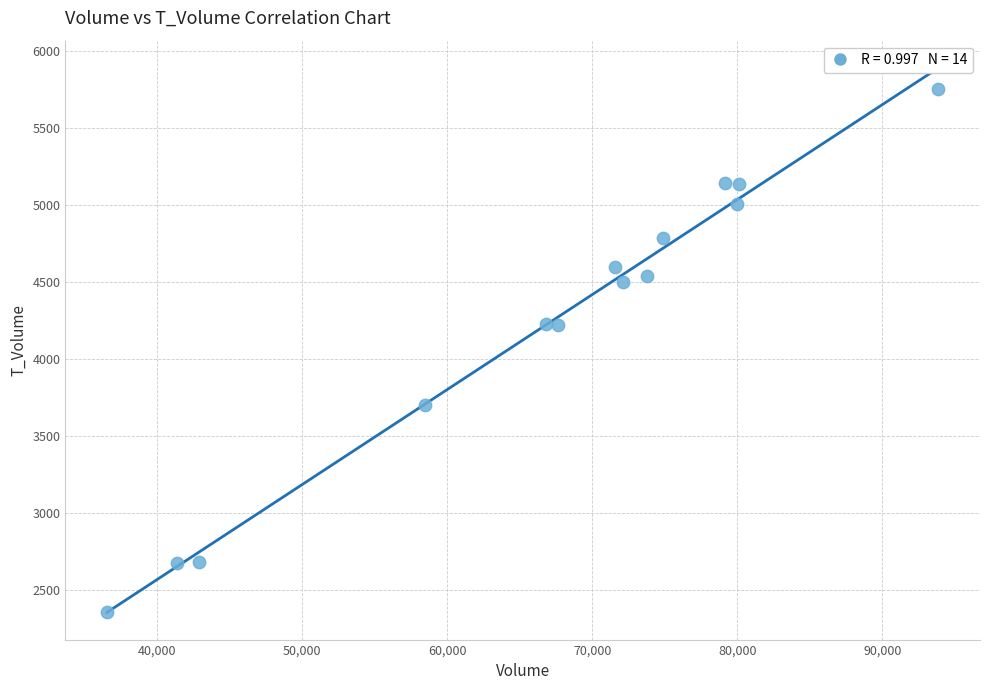

What is the range of Y values (max minus min)?

3402